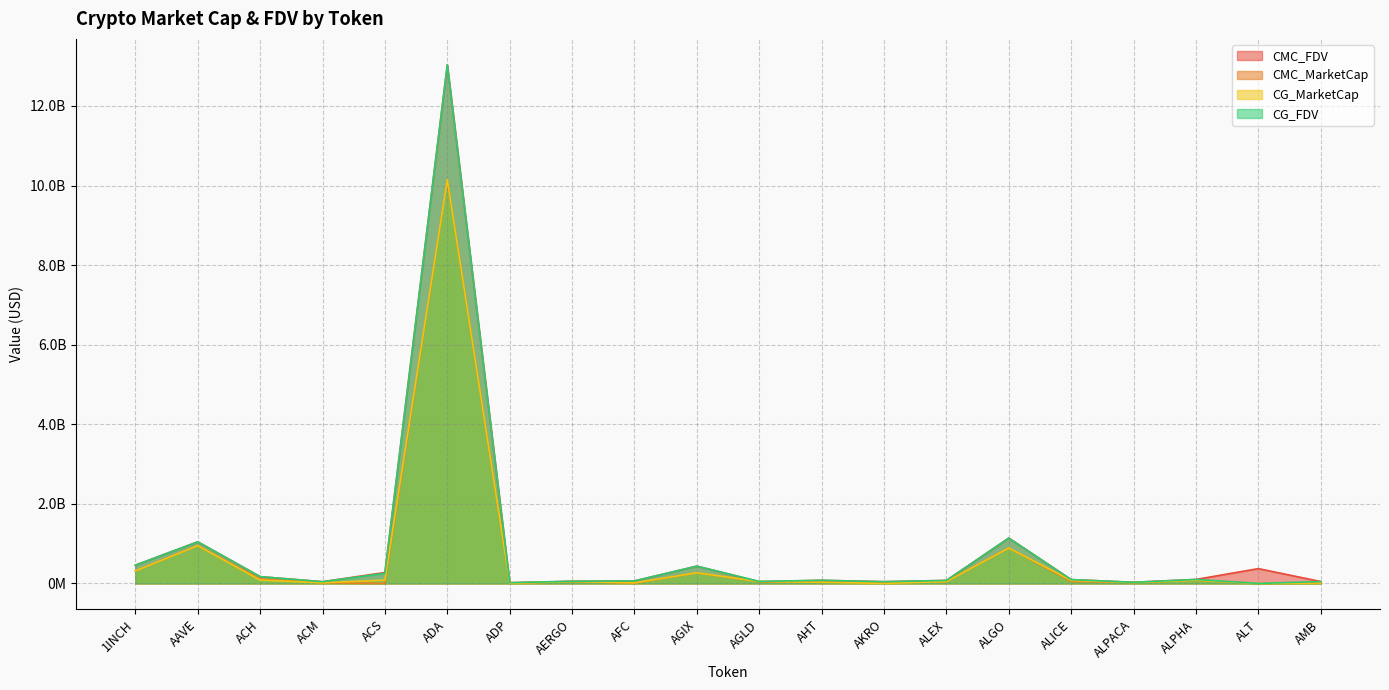

List the labels in order of CG_MarketCap value, smallest first.

ALT, AKRO, ADP, AMB, AFC, ACM, ALPACA, AHT, ALEX, AERGO, AGLD, ALICE, ALPHA, ACS, ACH, AGIX, 1INCH, ALGO, AAVE, ADA